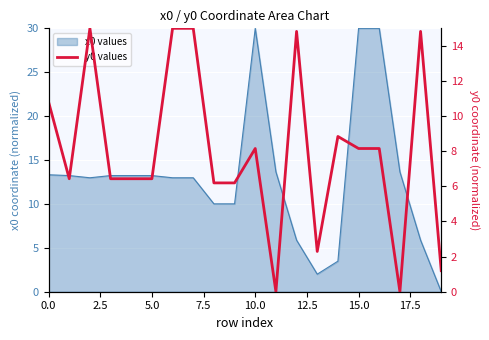

How many data points does each series have?

20